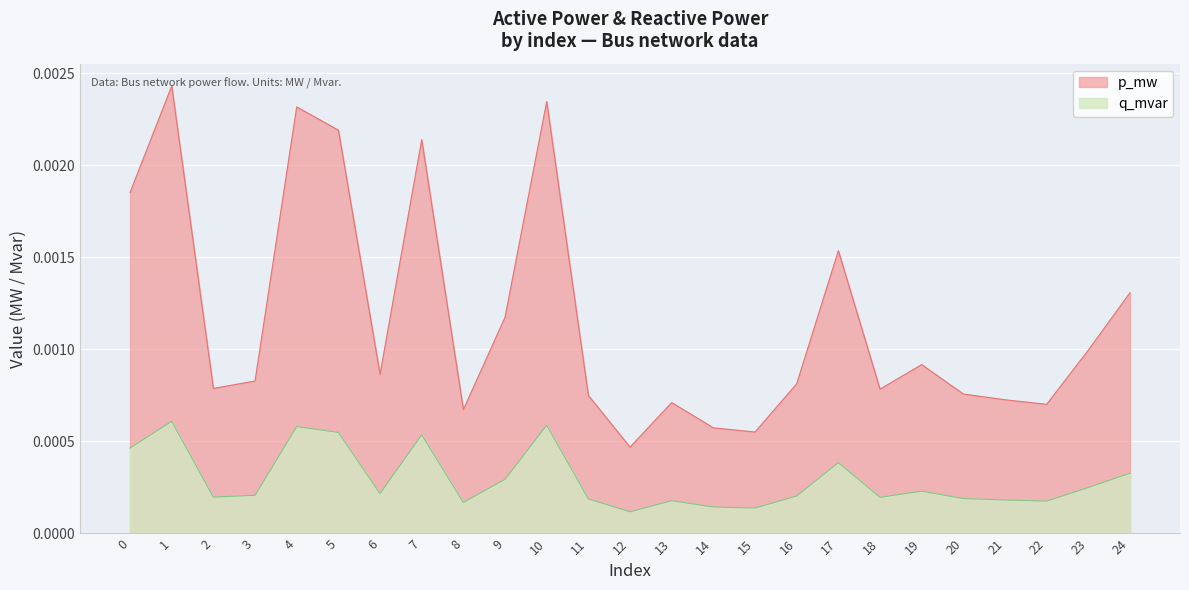

List the series in order of their overall mean, lowest first.

q_mvar, p_mw